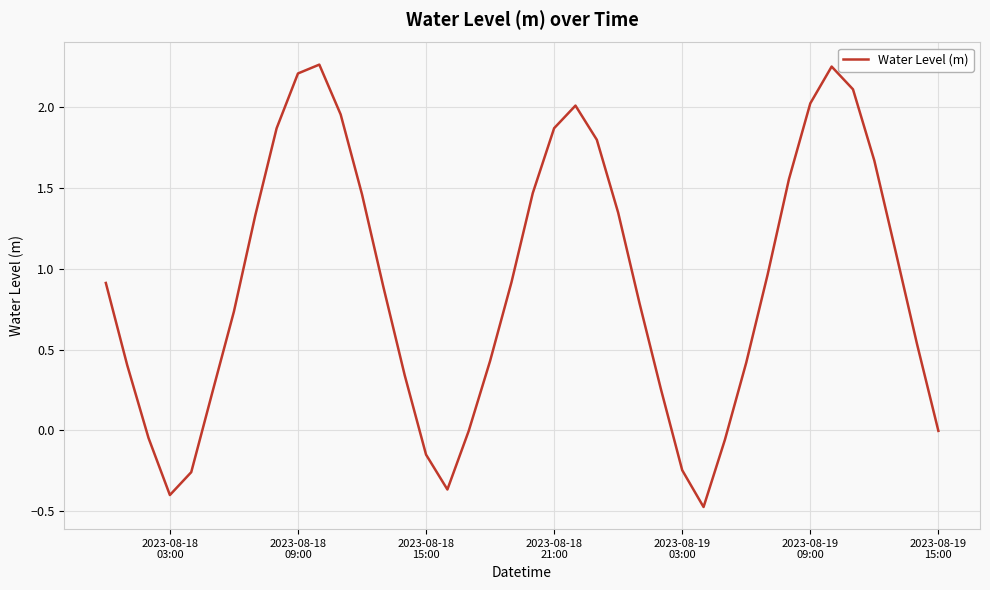

What is the minimum value shown in the chart?

-0.5